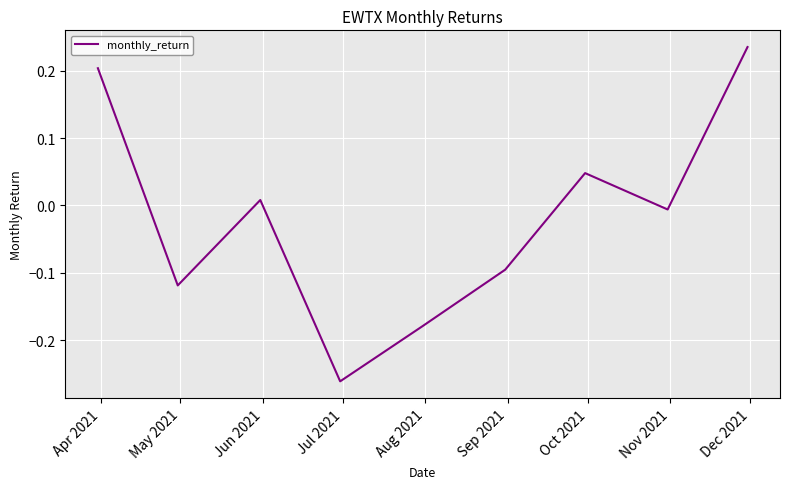

What is the difference between the maximum and minimum values?

0.5